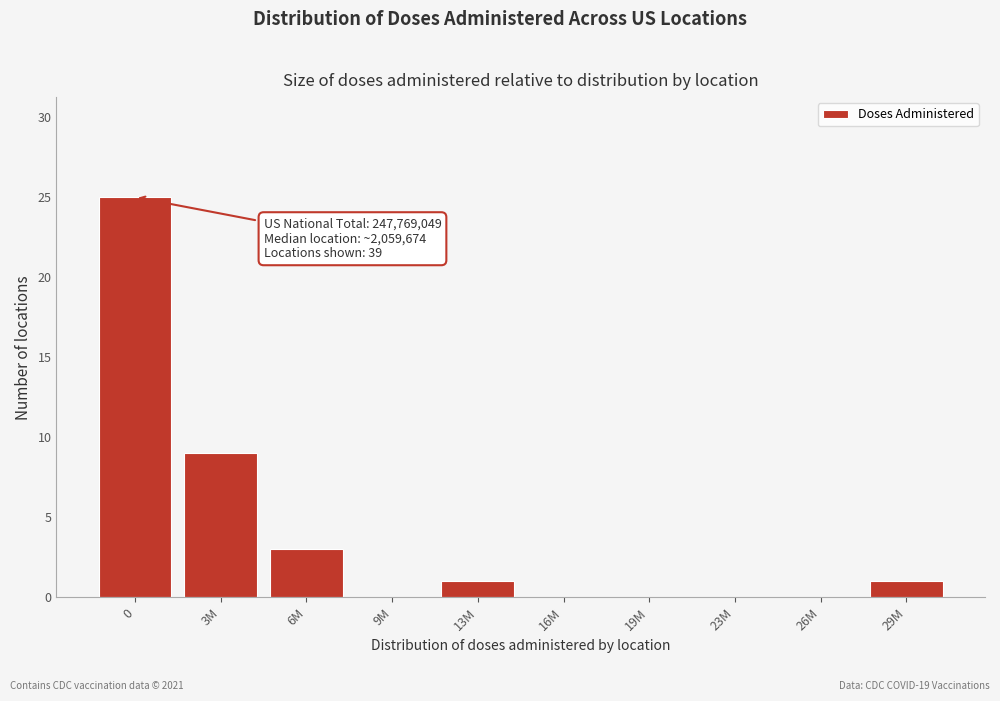

Reading left to right, transcribe all the data shown in this chart.

0=25	3M=9	6M=3	9M=0	13M=1	16M=0	19M=0	23M=0	26M=0	29M=1